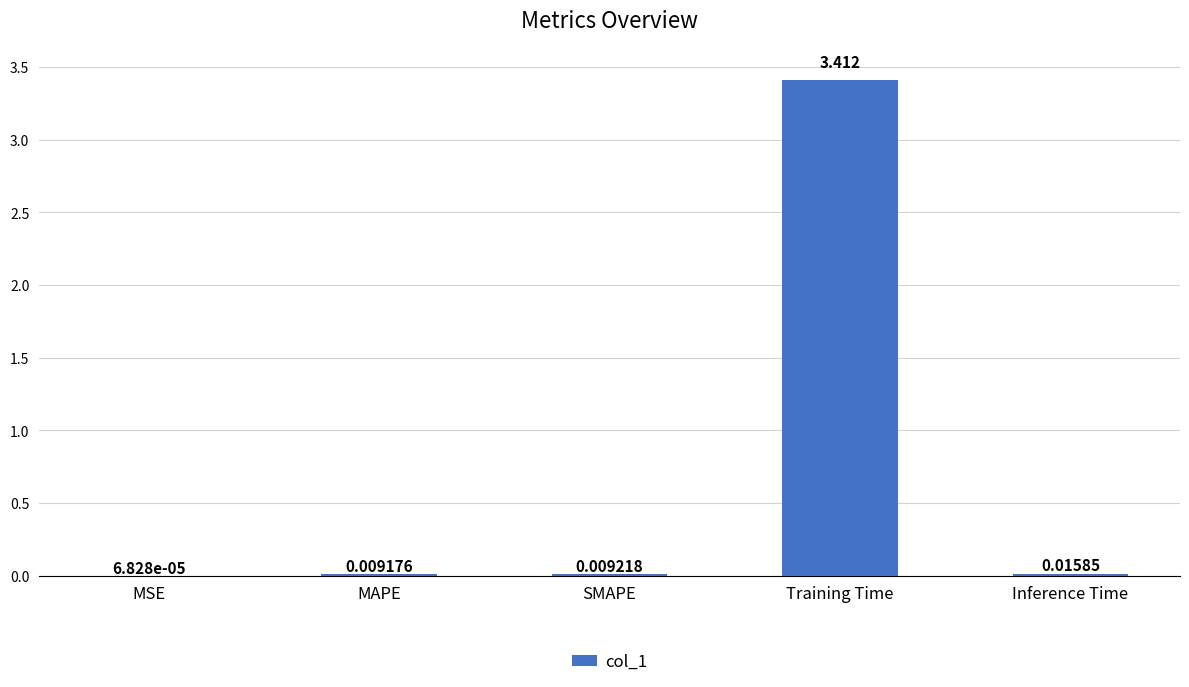

Which has a higher value, SMAPE or MSE?

SMAPE